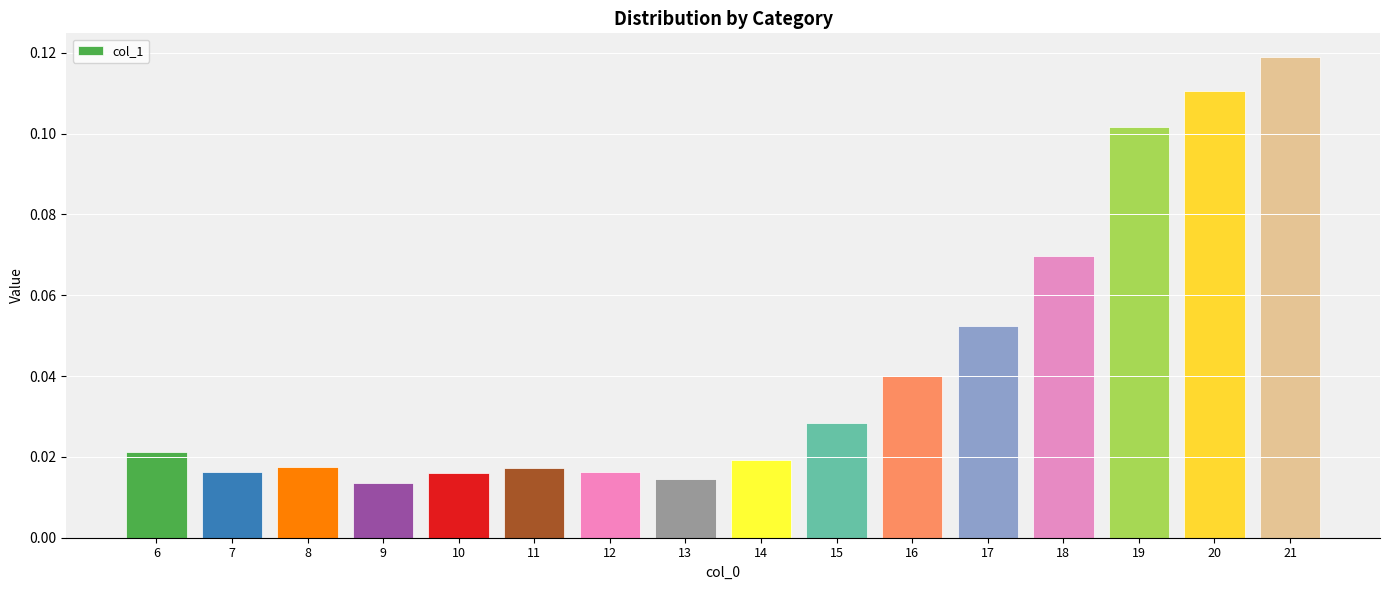

How many distinct data groups are displayed?

1